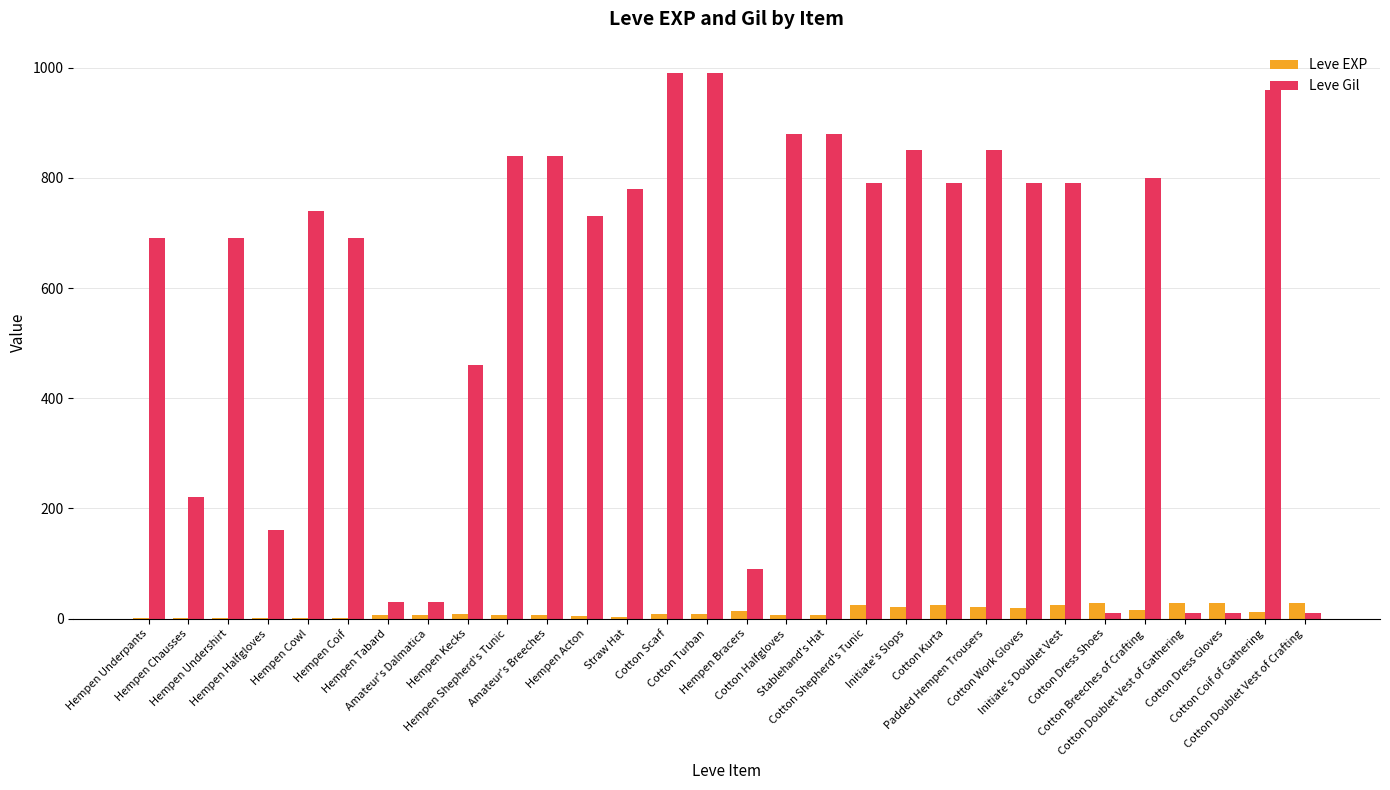

Is it true that Leve Gil equals 308 at Hempen Chausses?

False